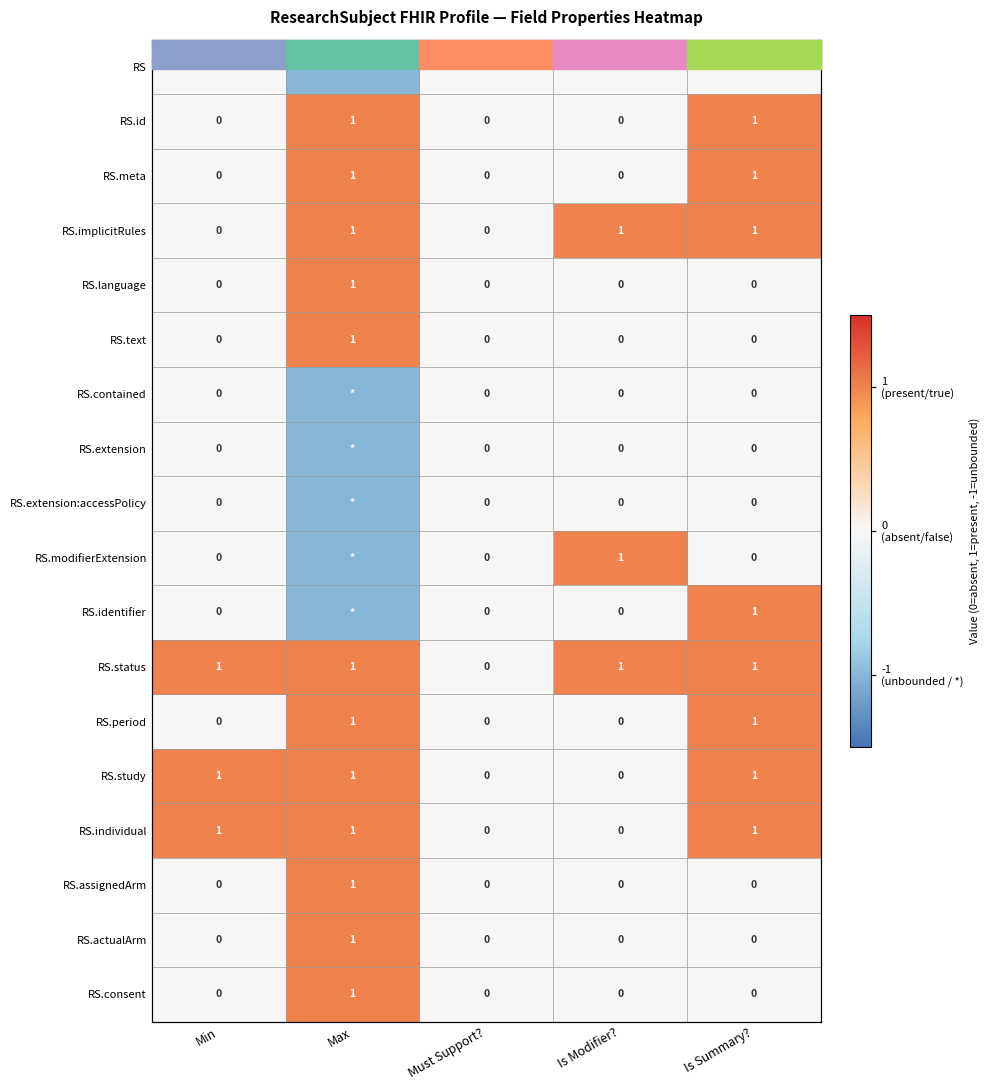

The RS.modifierExtension series shows 0 at Max. True or false?

False